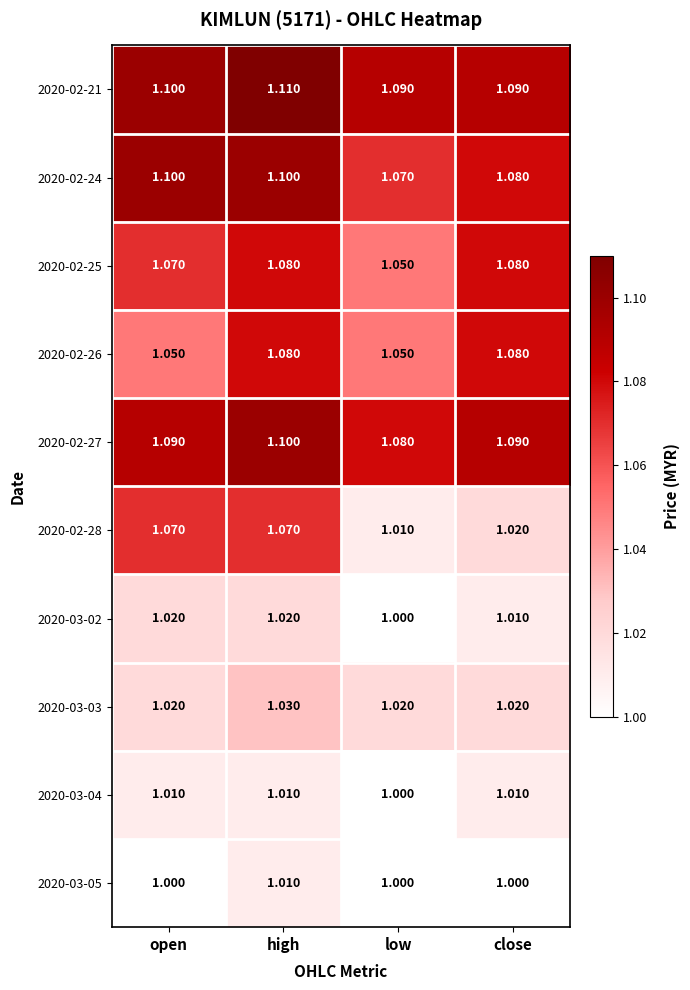

Is the value of 2020-02-21 at low greater than the value of 2020-03-05 at low?

Yes